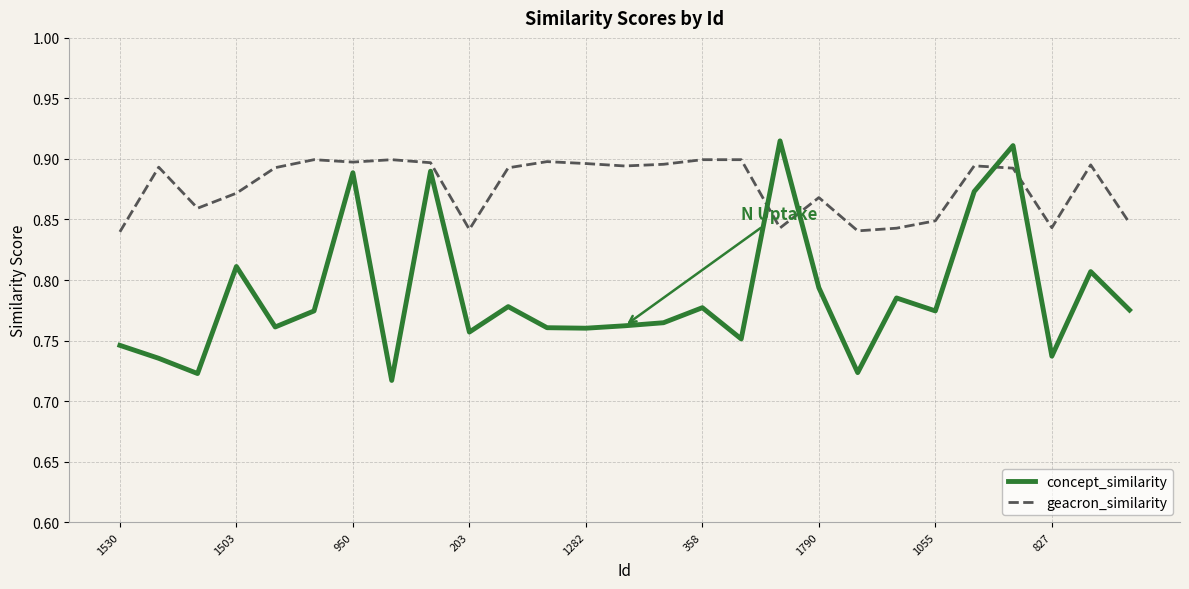

Which series has the largest range (max minus min)?

concept_similarity